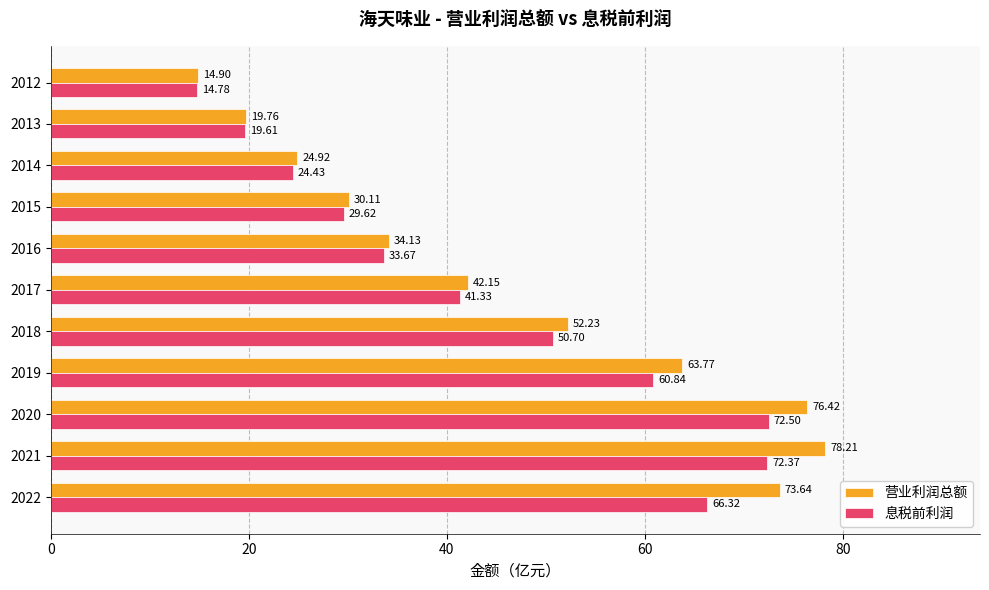

Is the value of 营业利润总额 at 2017 greater than the value of 息税前利润 at 2022?

No